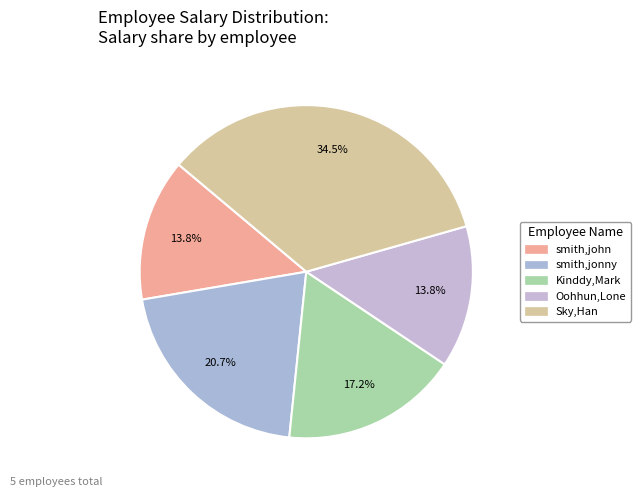

How many segments does this pie chart have?

5